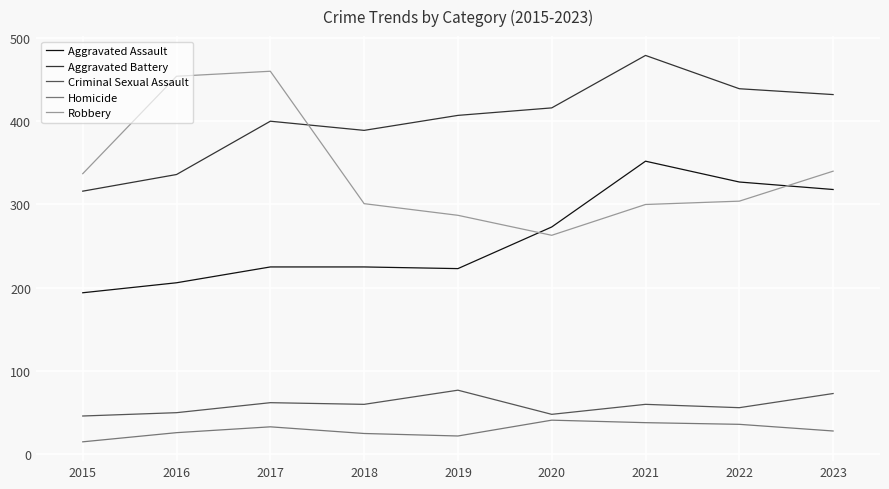

Which series has the largest total across all categories?

Aggravated Battery